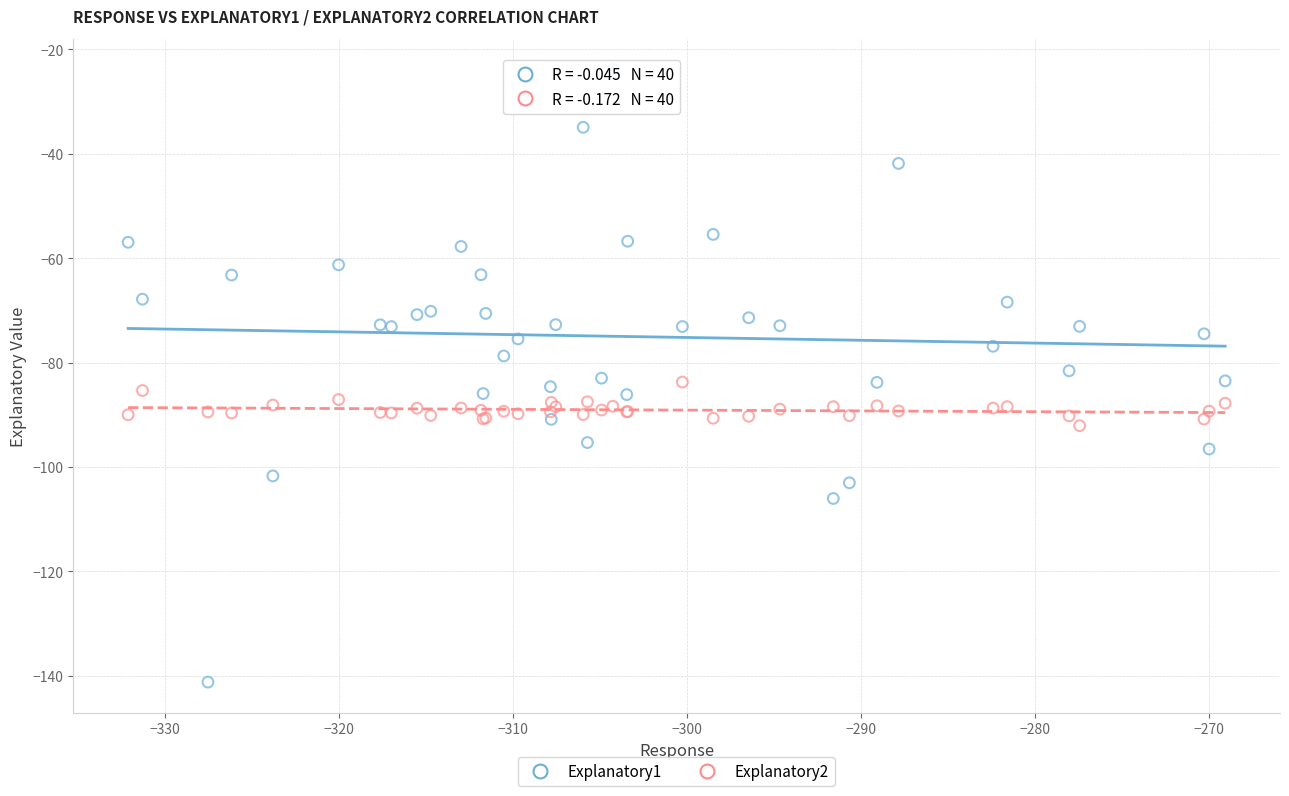

What is the X range (max minus min) for the scatter plot?

63.0